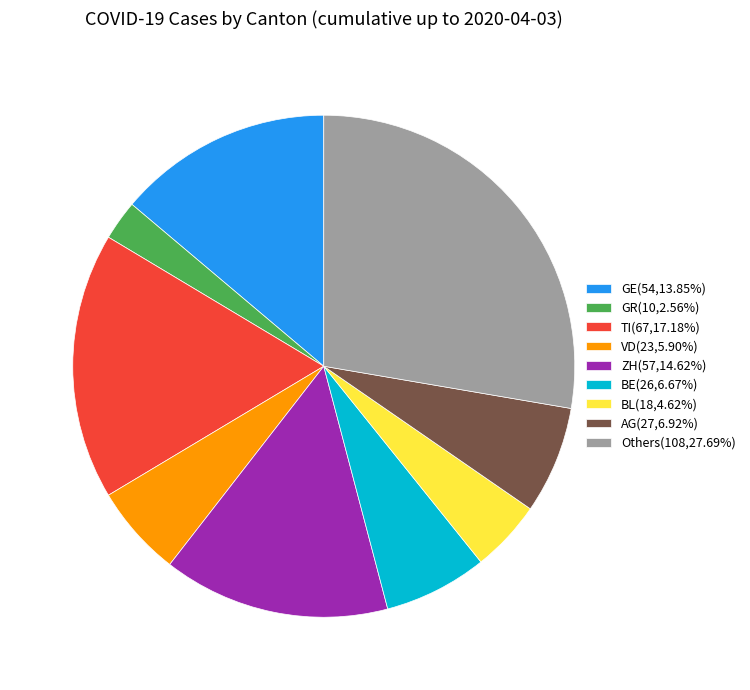

Is BL(18,4.62%) the majority of the pie?

No